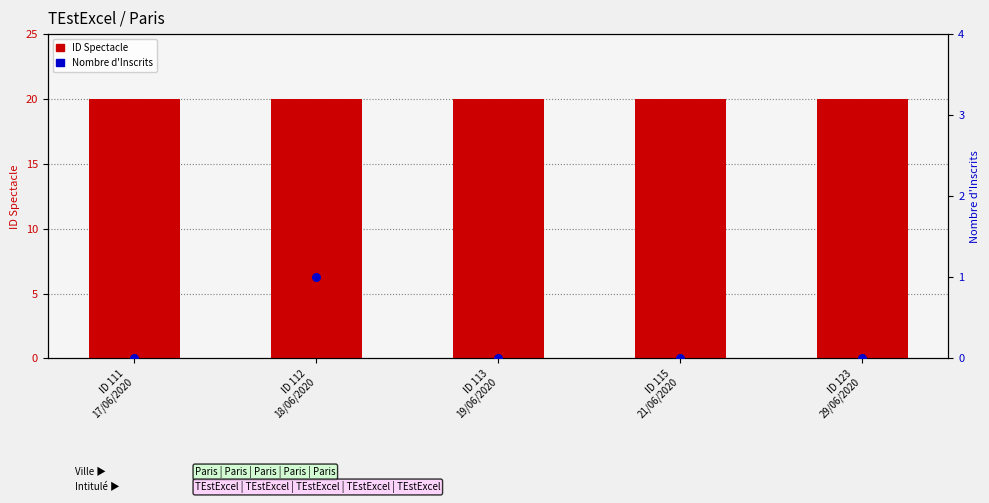

Which series reaches the maximum Y coordinate?

ID Spectacle